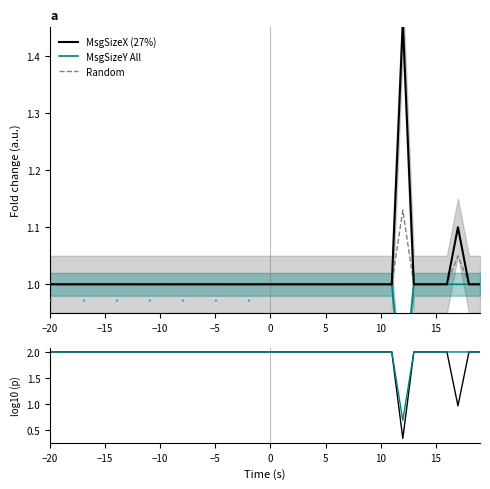

Which series has the widest spread of values?

MsgSizeX